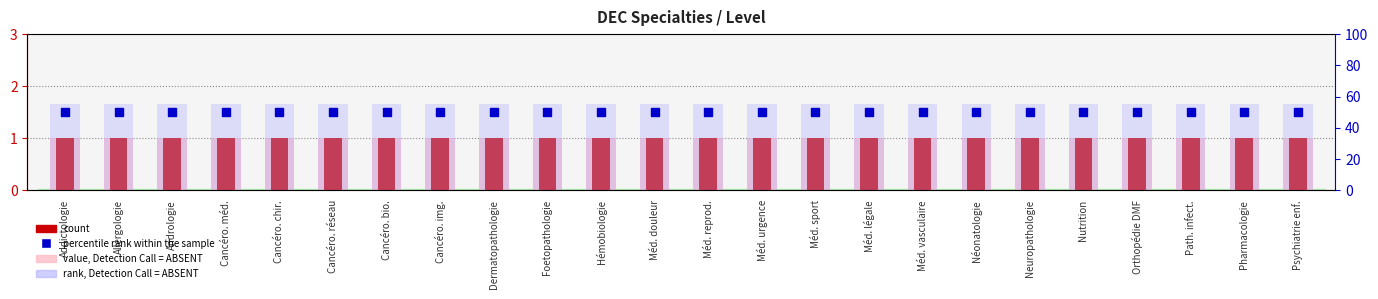

What is the total value across all series at Psychiatrie enf.?

107